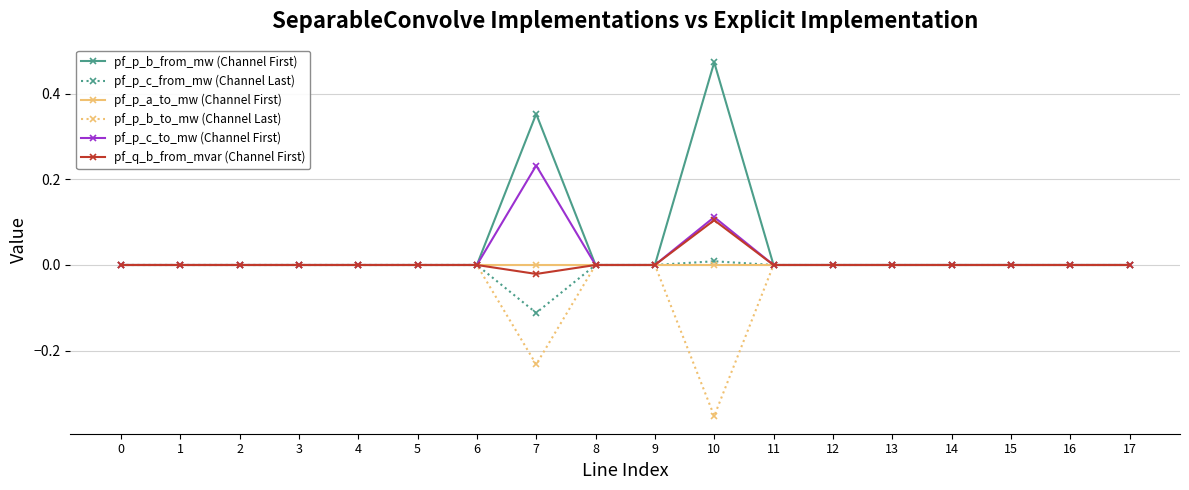

At which category is the sum across all series the highest?

10